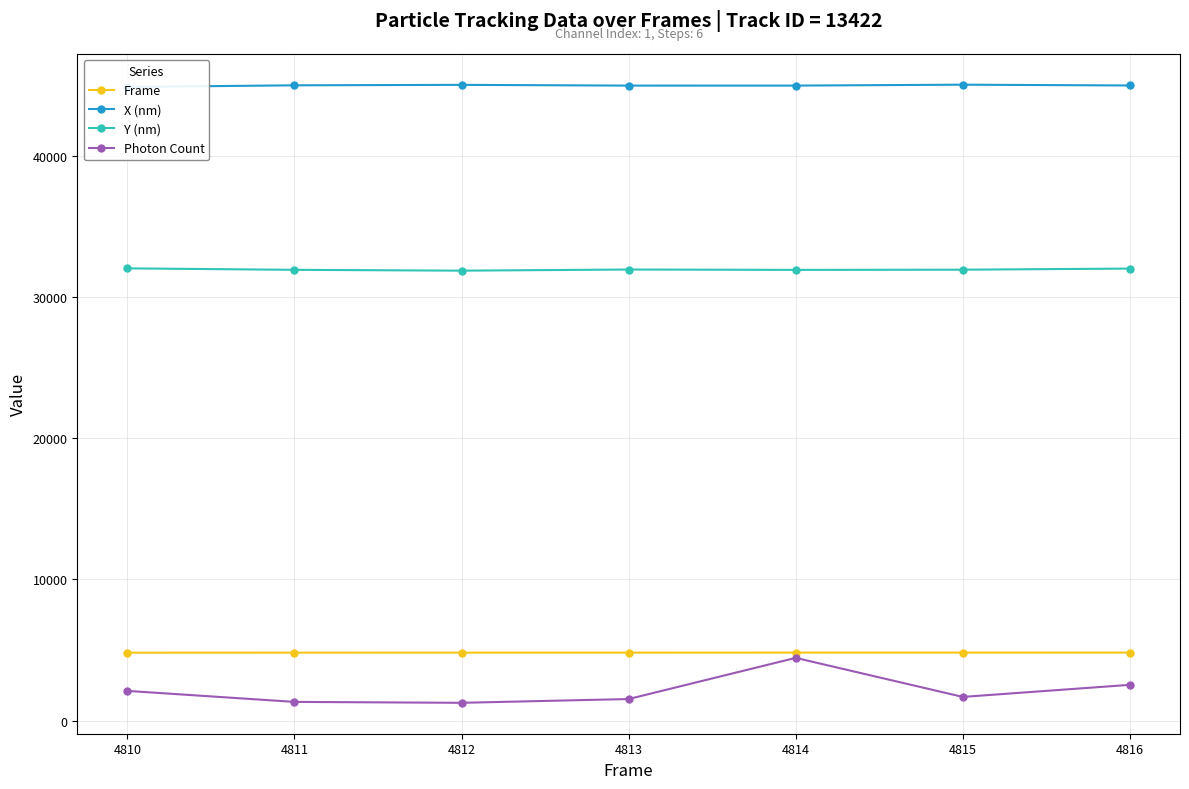

Is the value of Y (nm) at 4813 greater than the value of Photon Count at 4815?

Yes